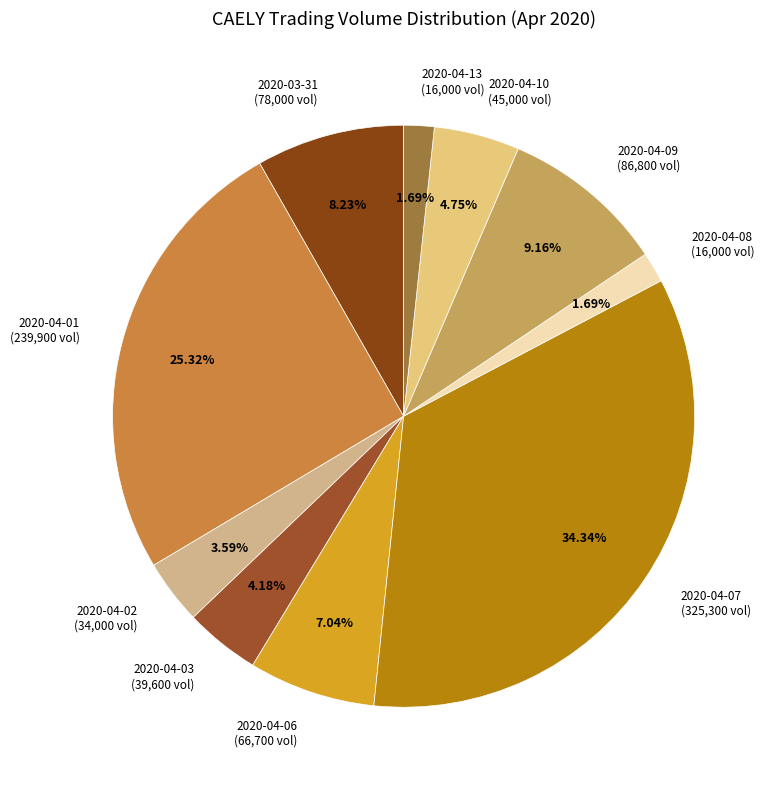

To the nearest percent, what is the difference between the largest and smallest slice percentages?

33%